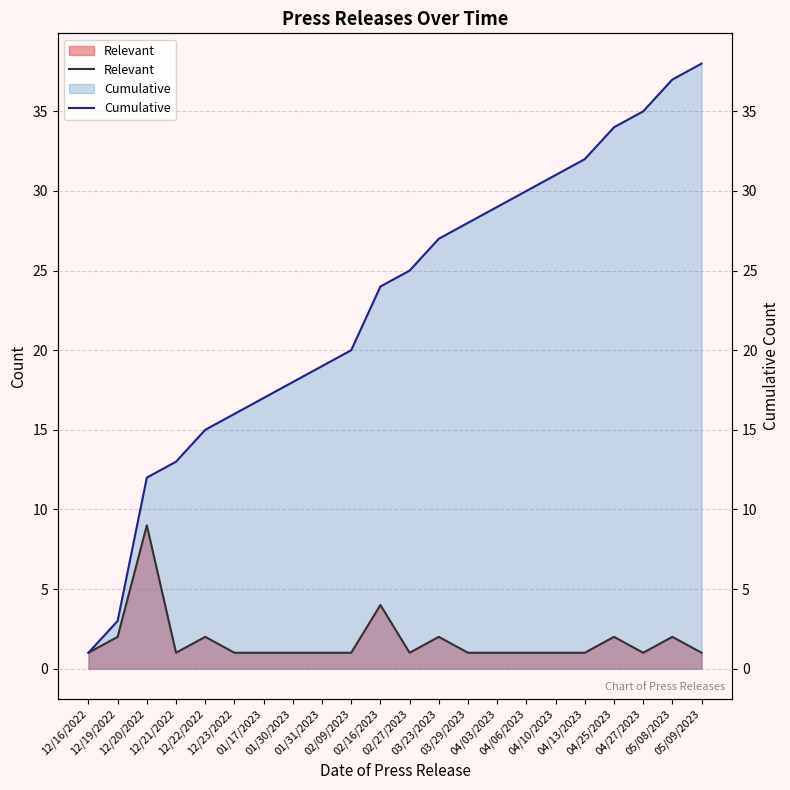

The Cumulative series shows 9 at 04/03/2023. True or false?

False